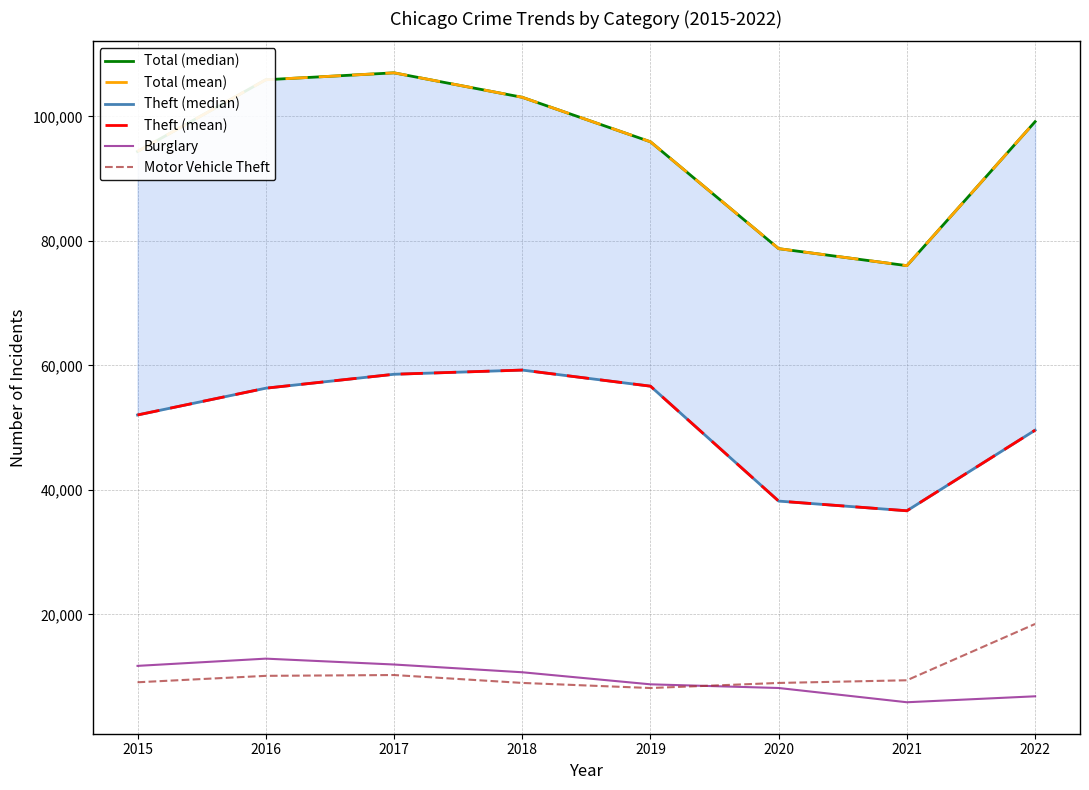

Which category has the lowest value in the Total (median) series?

2021